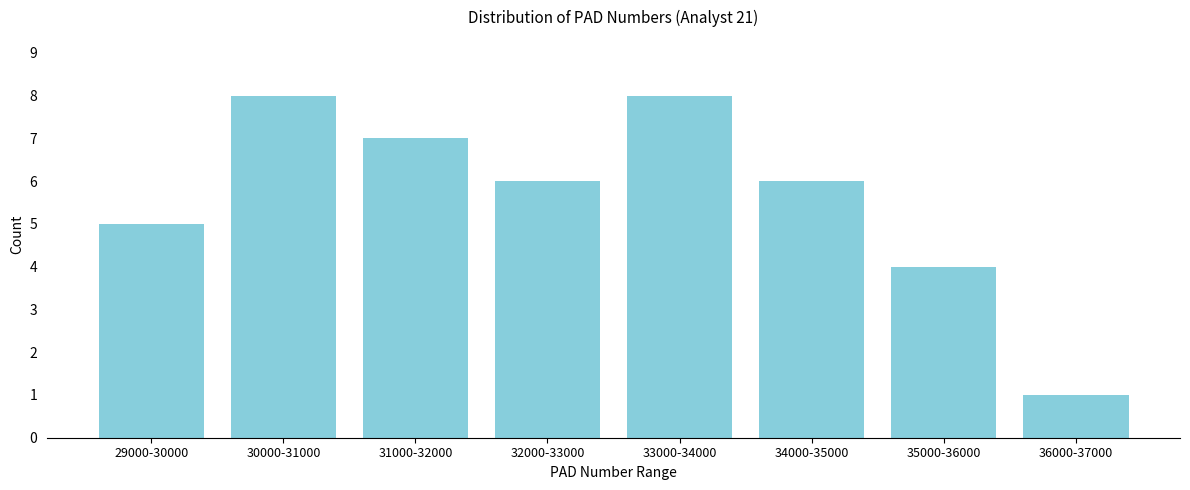

Reading left to right, list all the values displayed in this chart.

29000-30000=5	30000-31000=8	31000-32000=7	32000-33000=6	33000-34000=8	34000-35000=6	35000-36000=4	36000-37000=1